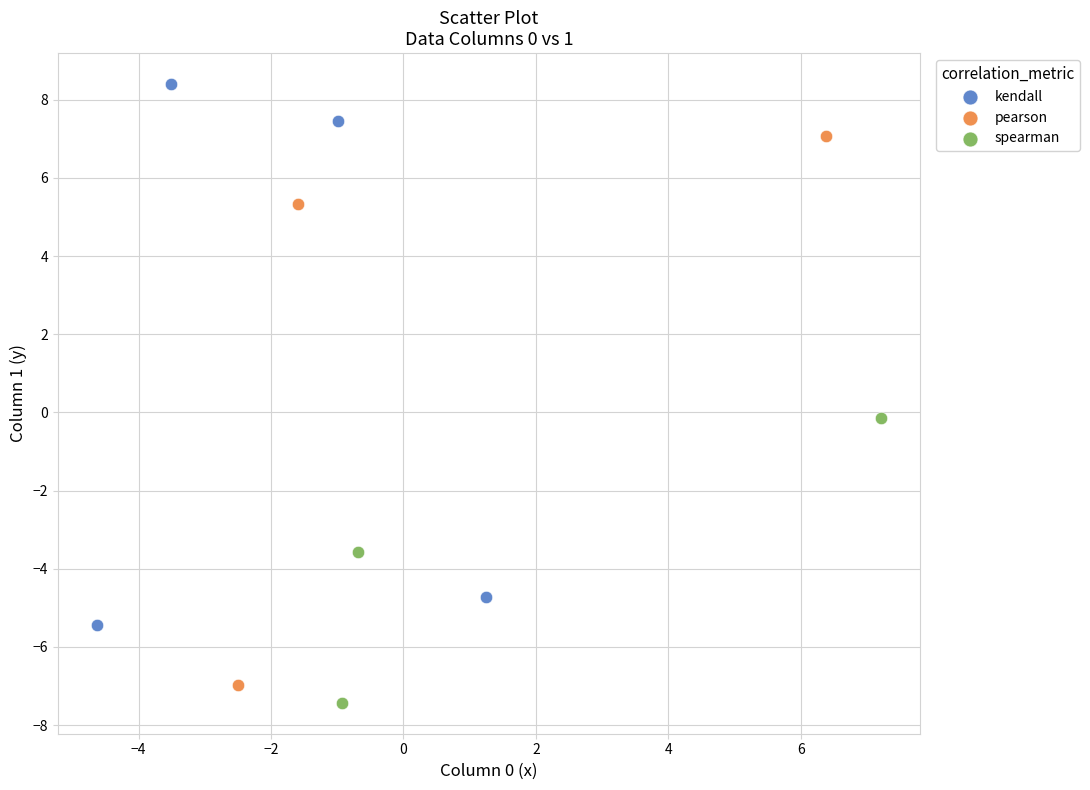

Which series contains the highest Y value?

kendall